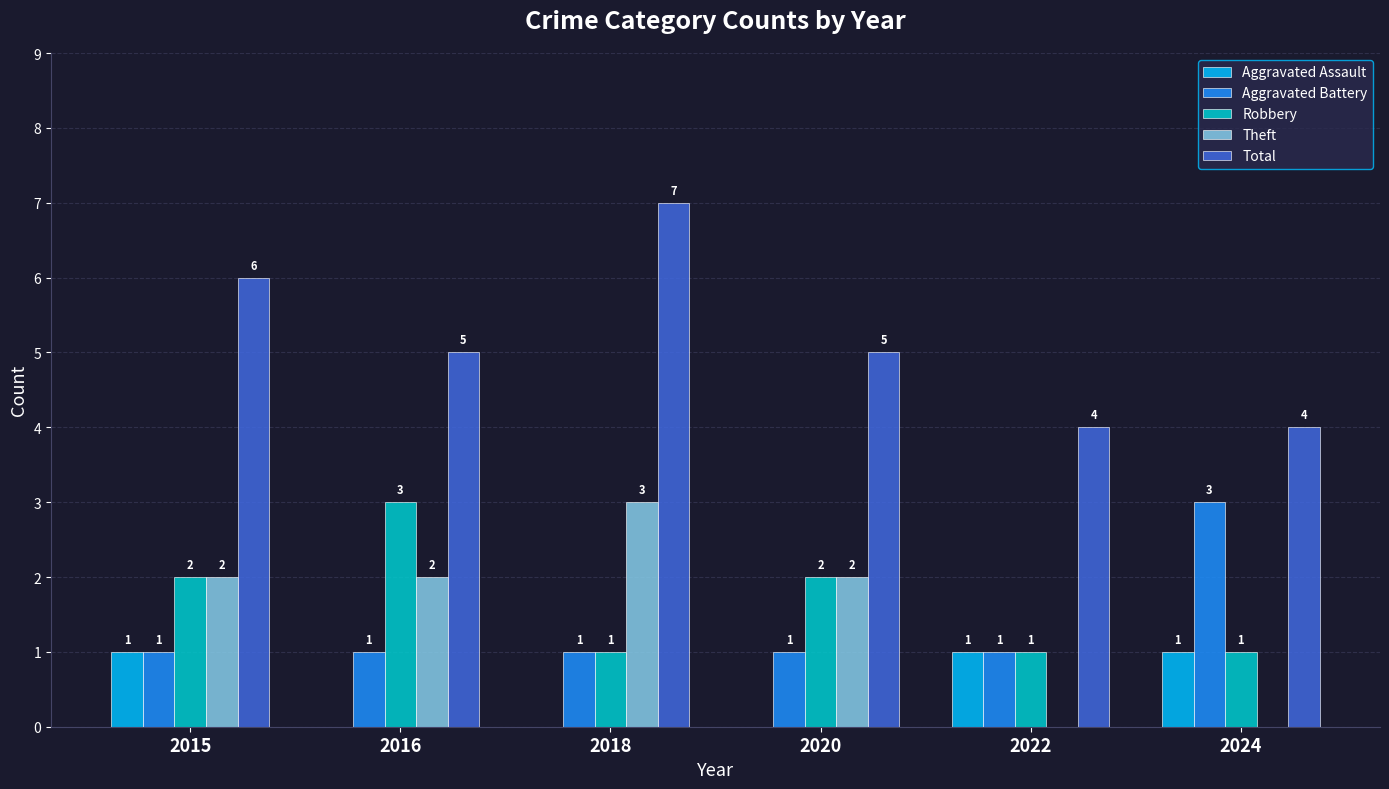

What is the highest value of the Aggravated Assault series?

1